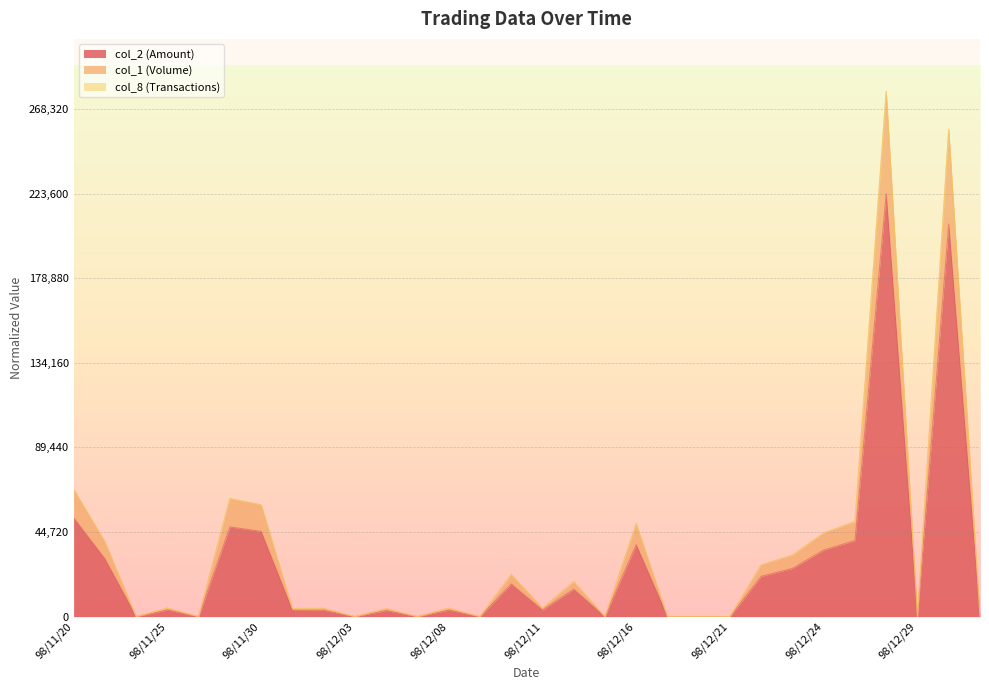

Which category has the highest value in the col_1 (Volume) series?

98/12/28